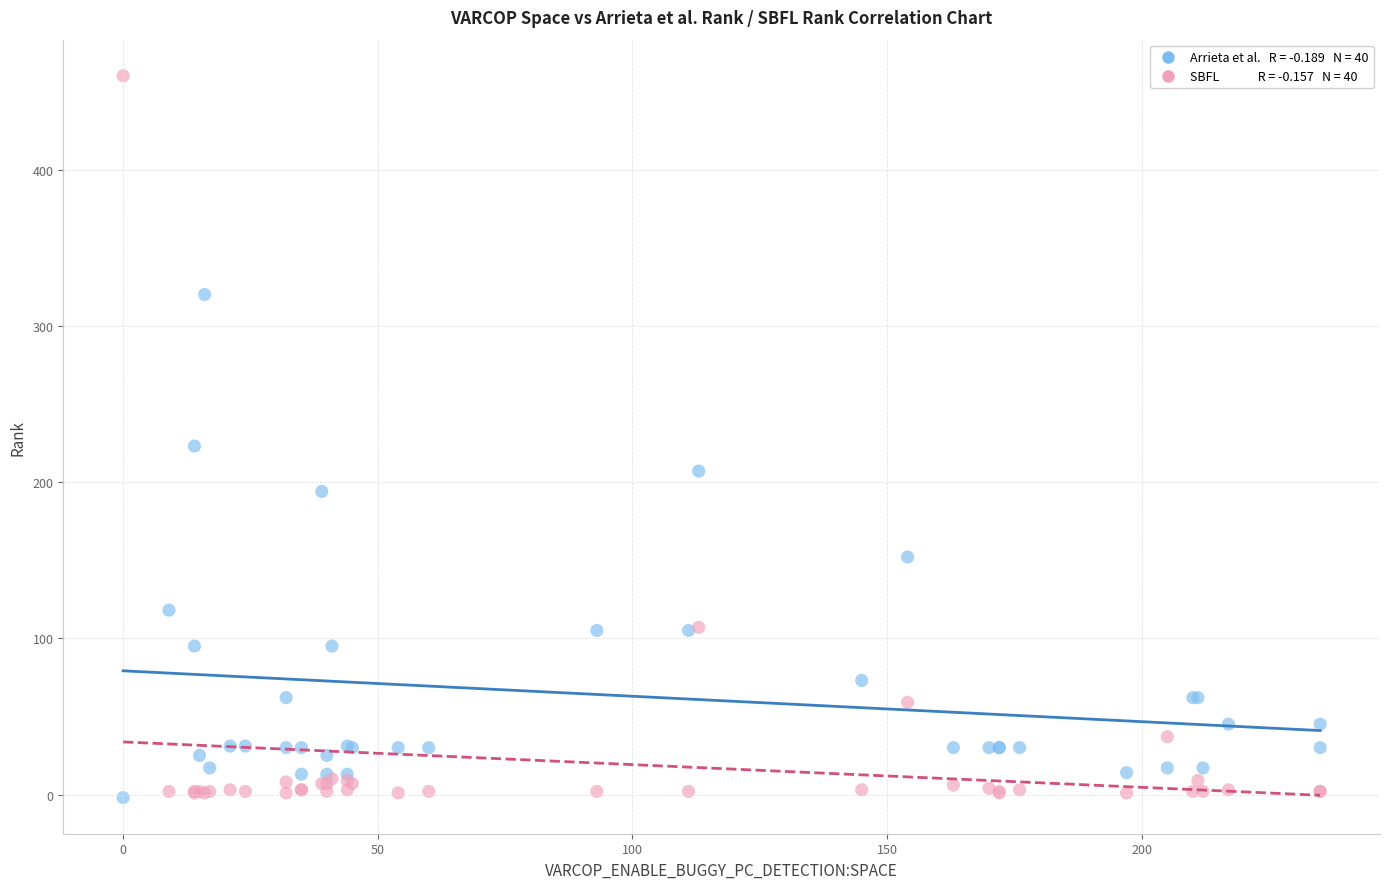

Across all series, what Y value is closest to 229?

223